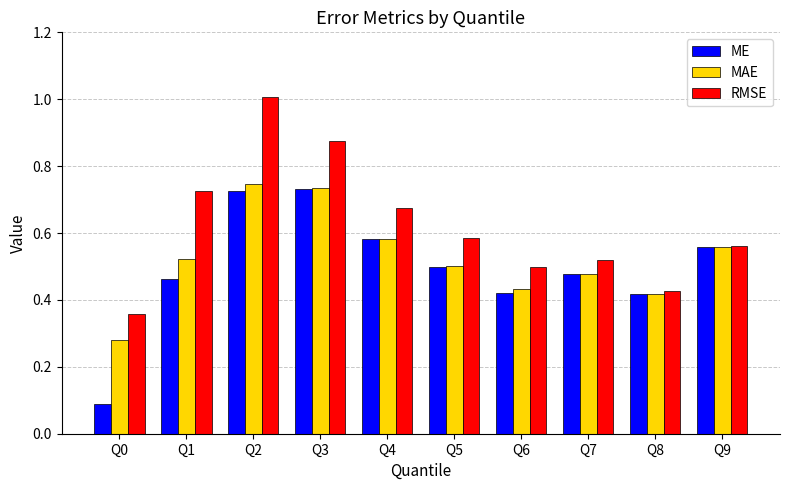

Is it true that ME equals 0.5 at Q5?

True